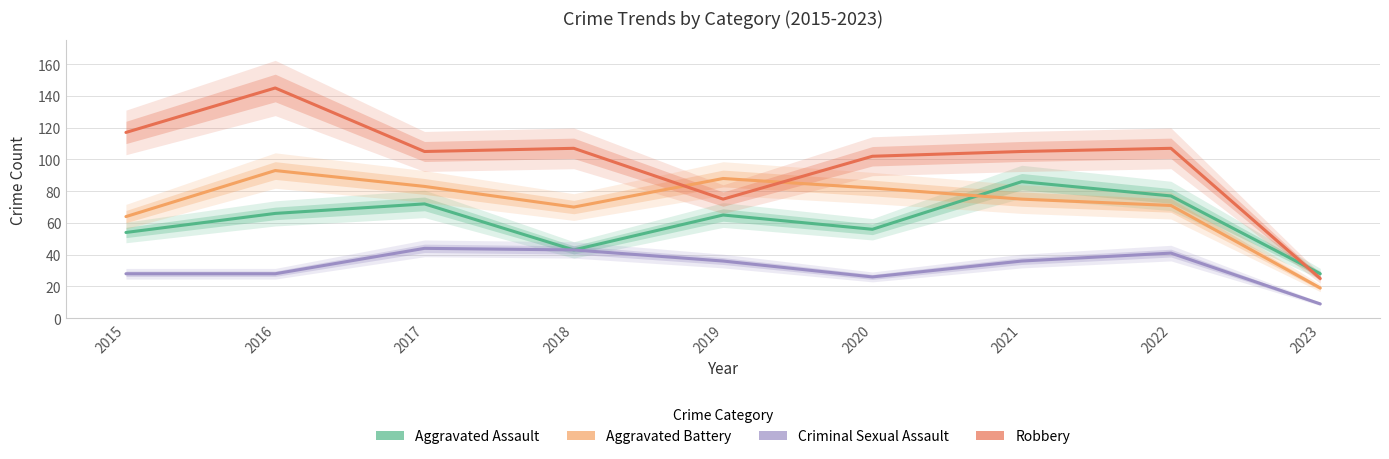

Reading right to left, list all the values displayed in this chart.

Aggravated Assault: 28	77	86	56	65	43	72	66	54
Aggravated Battery: 19	71	75	82	88	70	83	93	64
Criminal Sexual Assault: 9	41	36	26	36	43	44	28	28
Robbery: 25	107	105	102	75	107	105	145	117